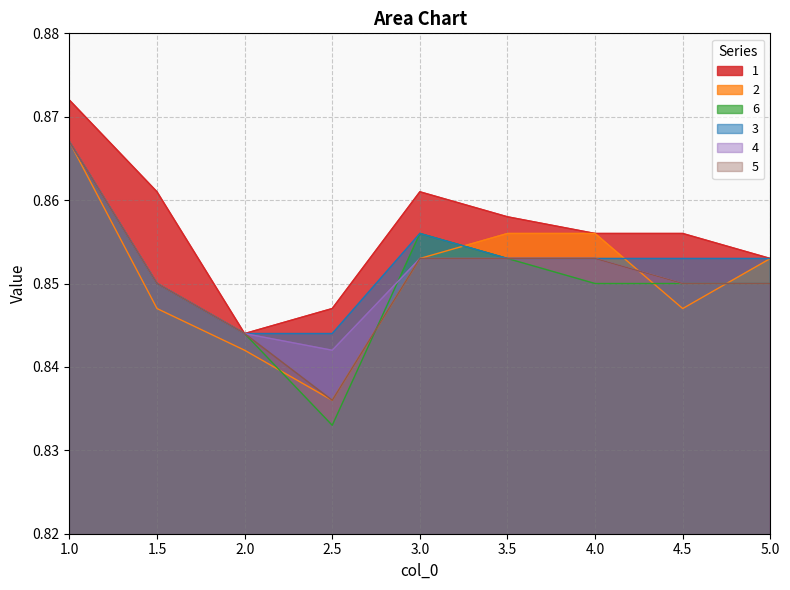

Does the chart display data point markers on the line(s)?

No